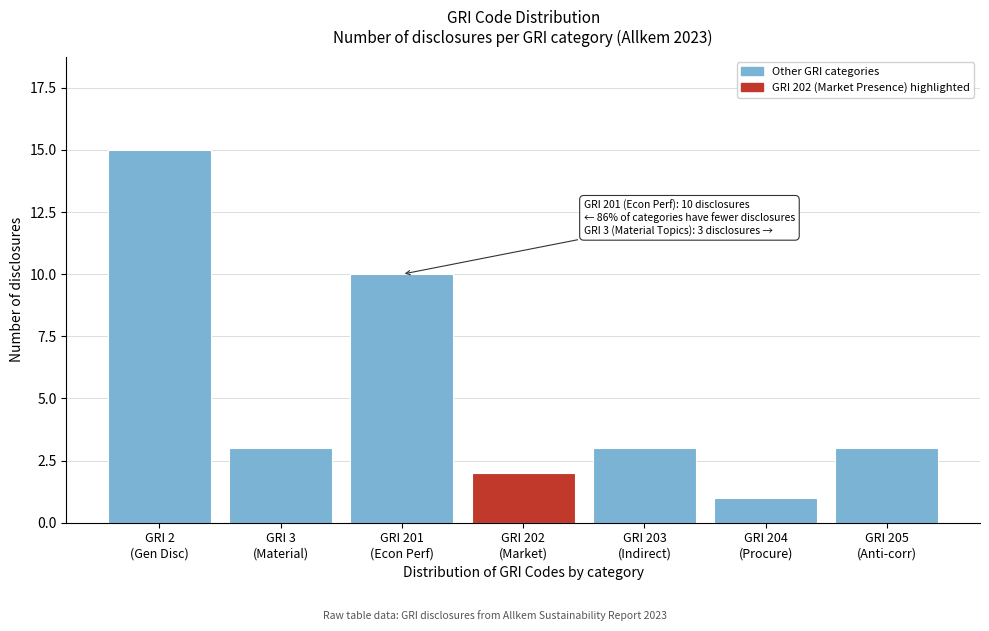

Reading left to right, what are all the values shown in this chart?

15	3	10	2	3	1	3